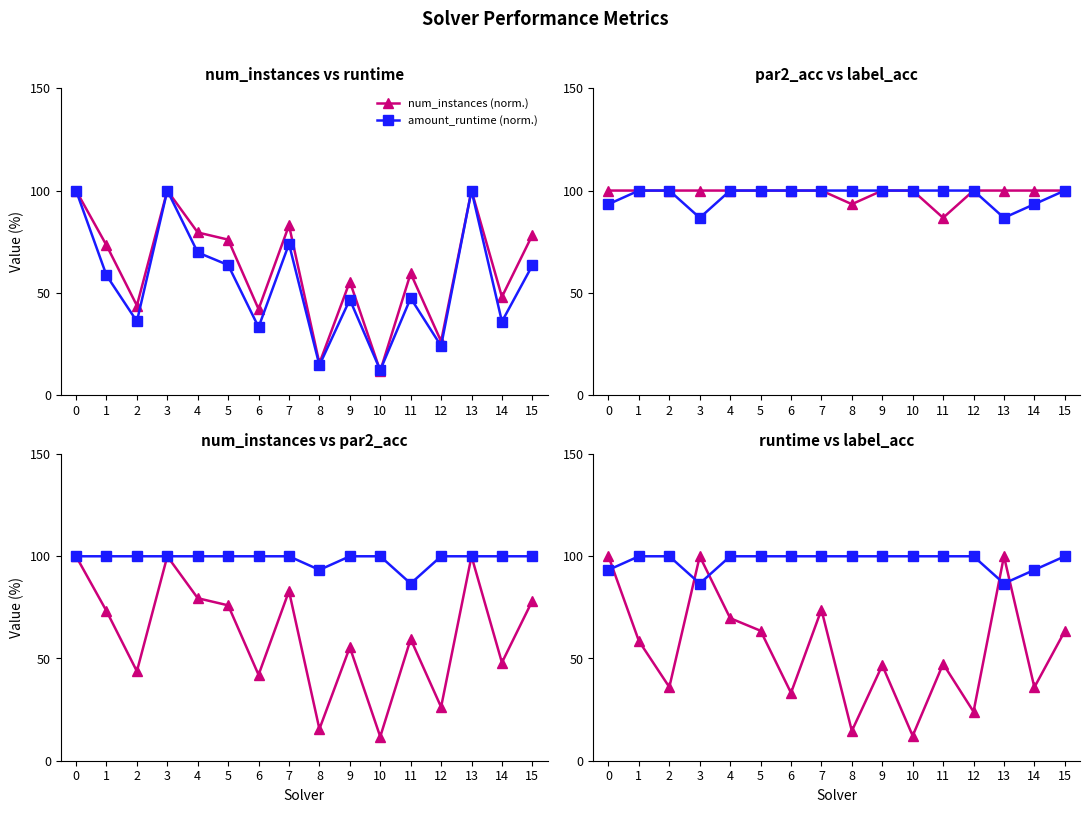

True or false: amount_runtime (norm.) and par2_ranking_acc (%) intersect in this chart.

False